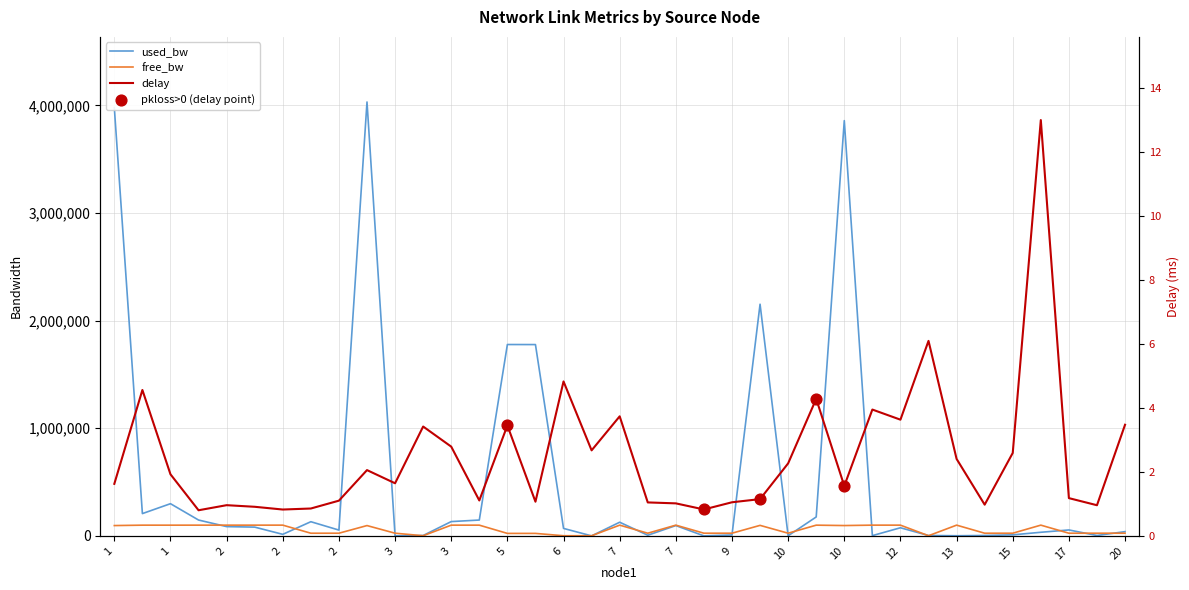

What is the total value across all series at 1?

4075131.3